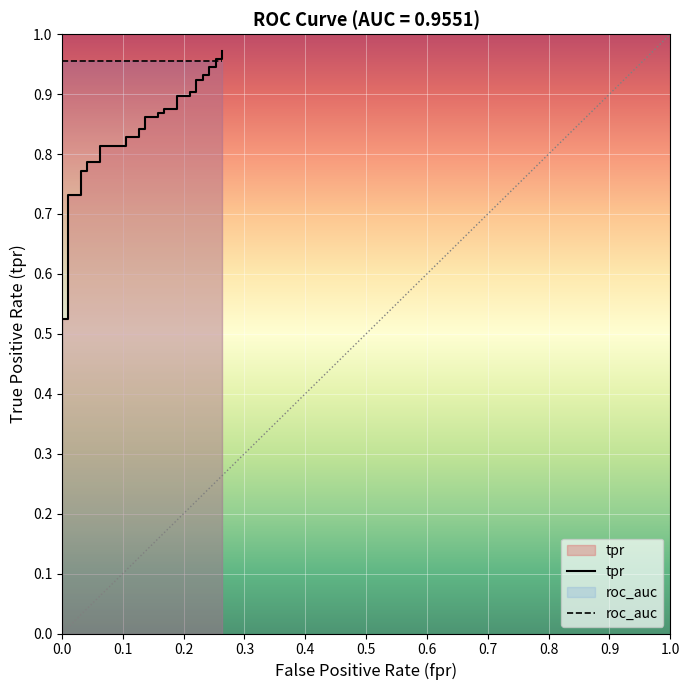

What are all the series names shown in the legend?

tpr, roc_auc